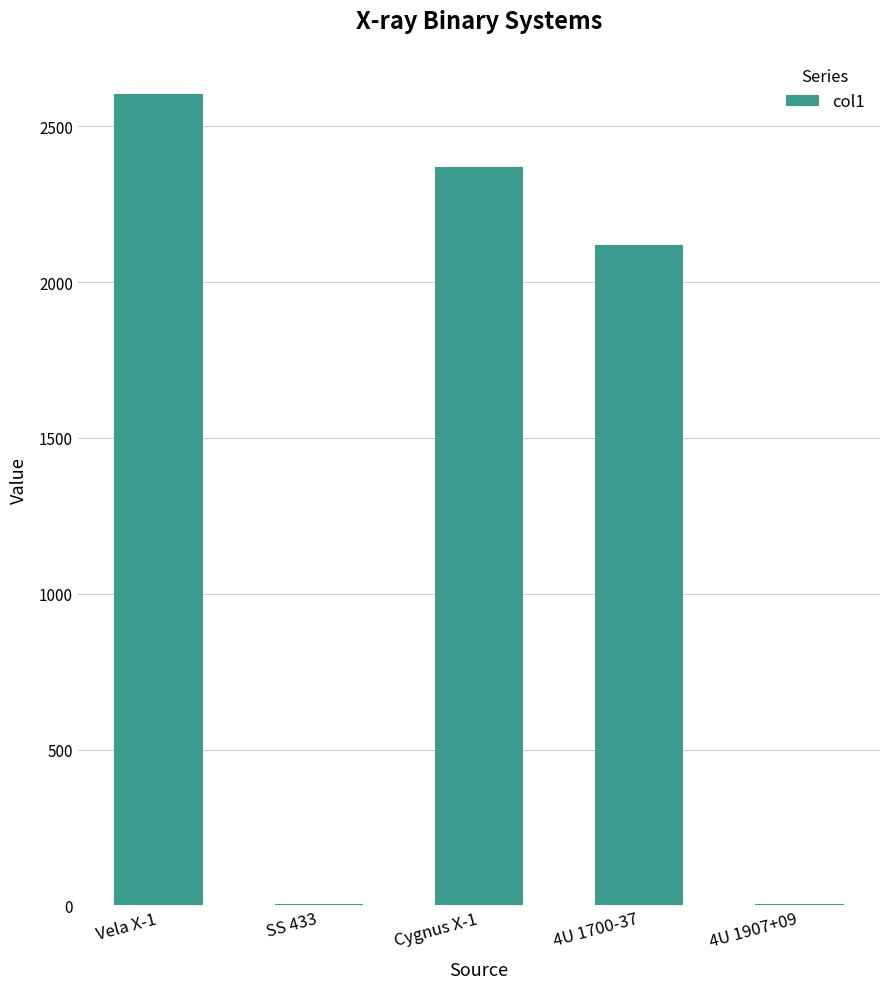

Between Vela X-1 and Cygnus X-1, which is larger?

Vela X-1